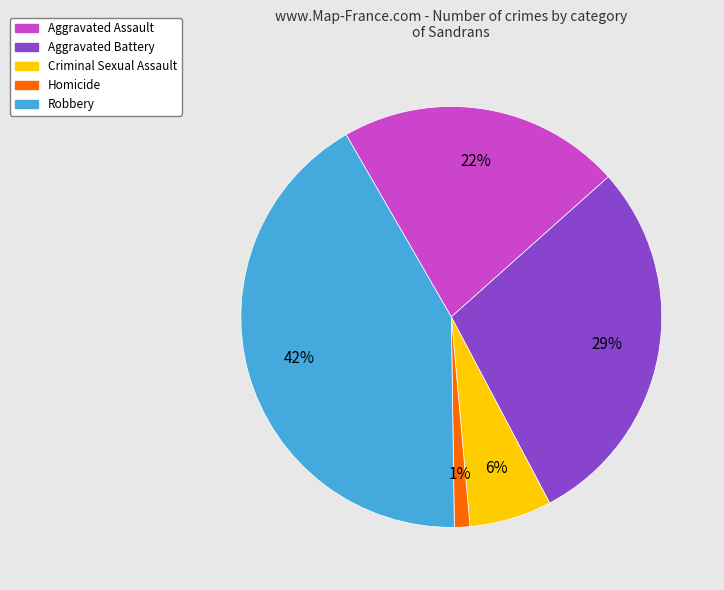

To the nearest percent, what is the average slice percentage?

20%